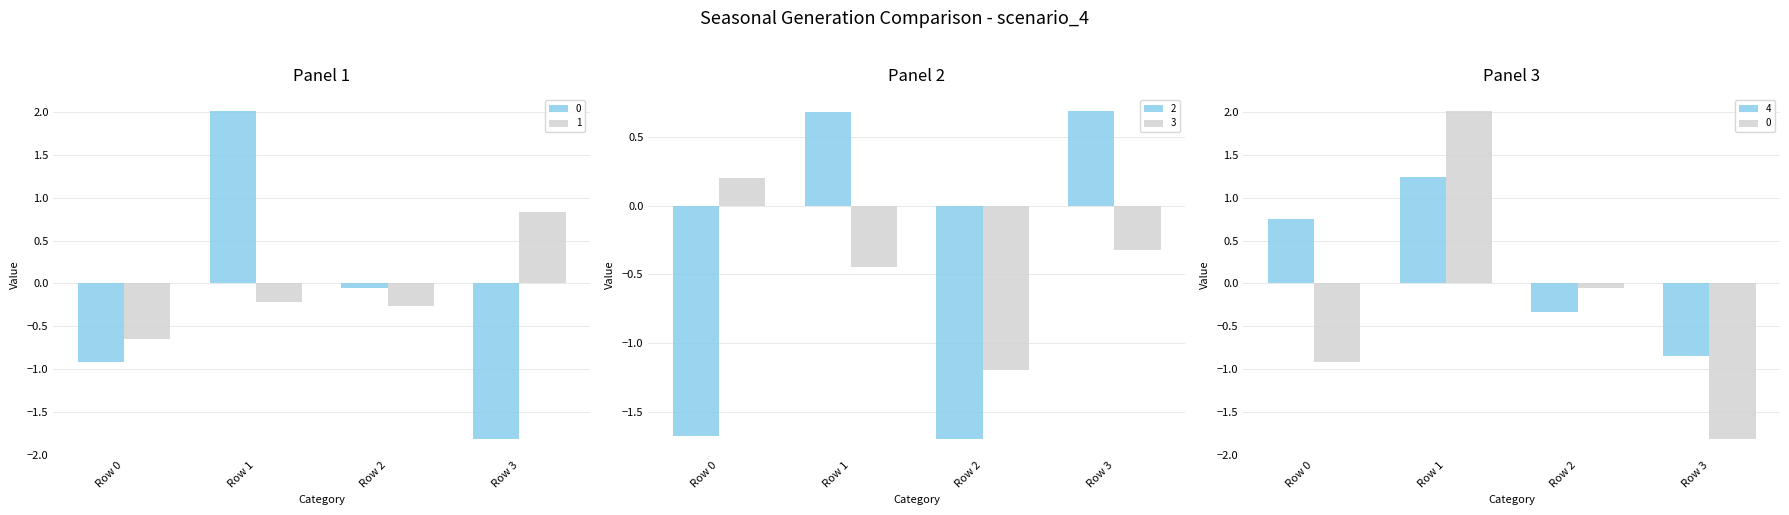

Read the 3 value at Row 3.

-0.3